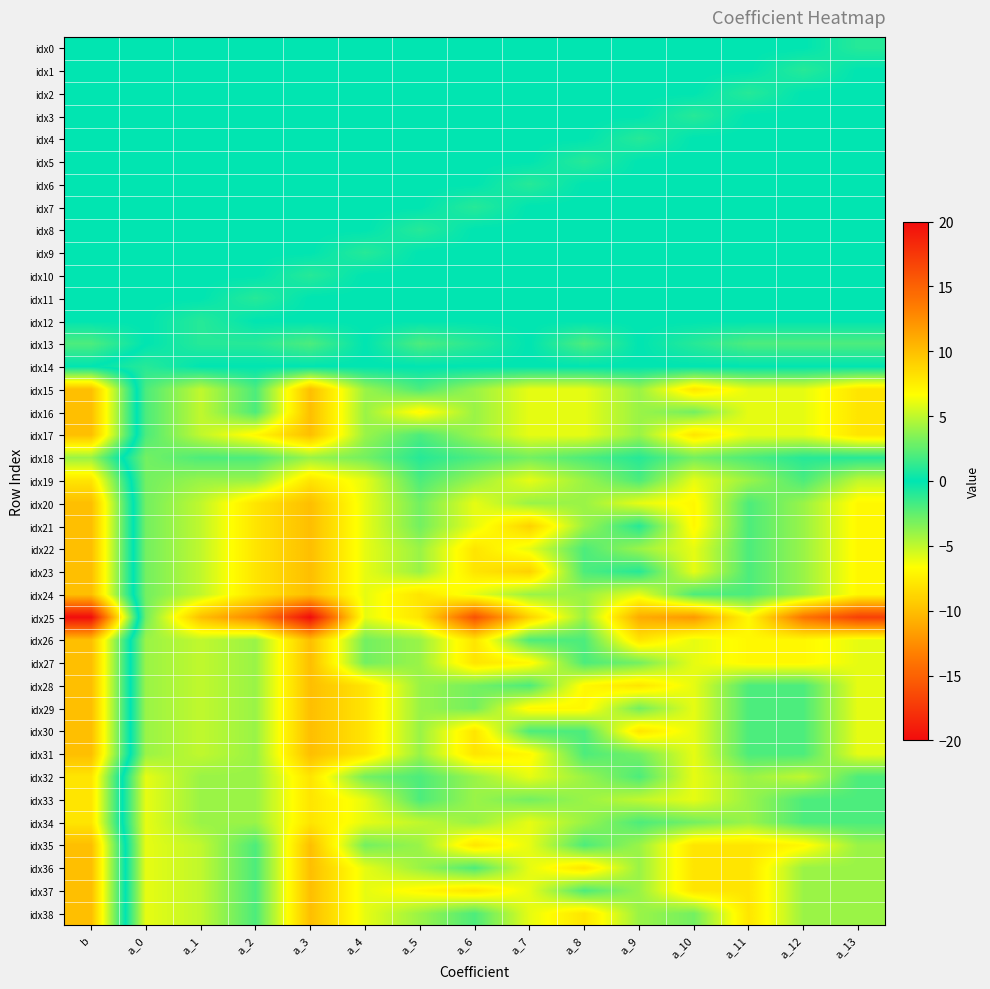

How many series are shown in this chart?

39